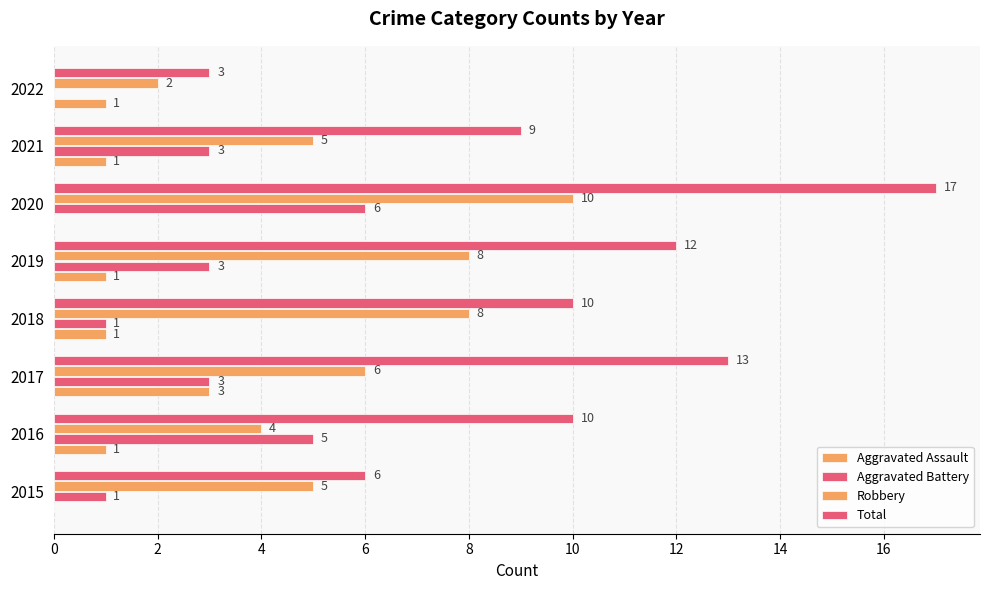

Count the number of categories in the chart.

8